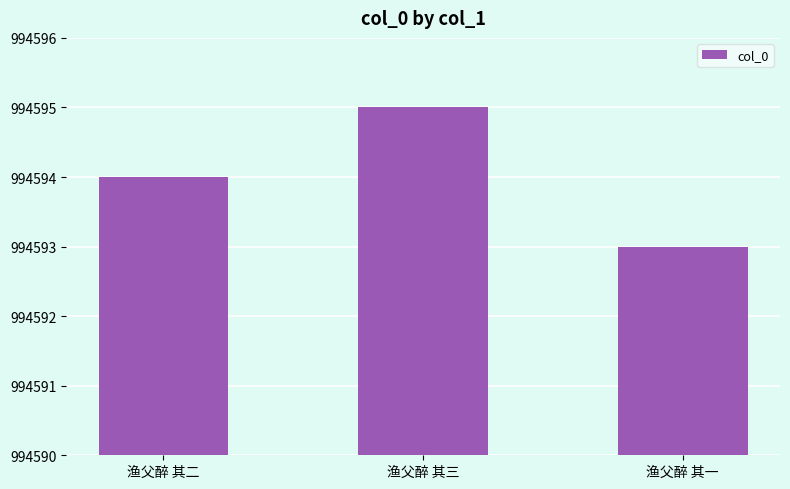

Which label corresponds to the smallest value in the chart?

渔父醉 其一